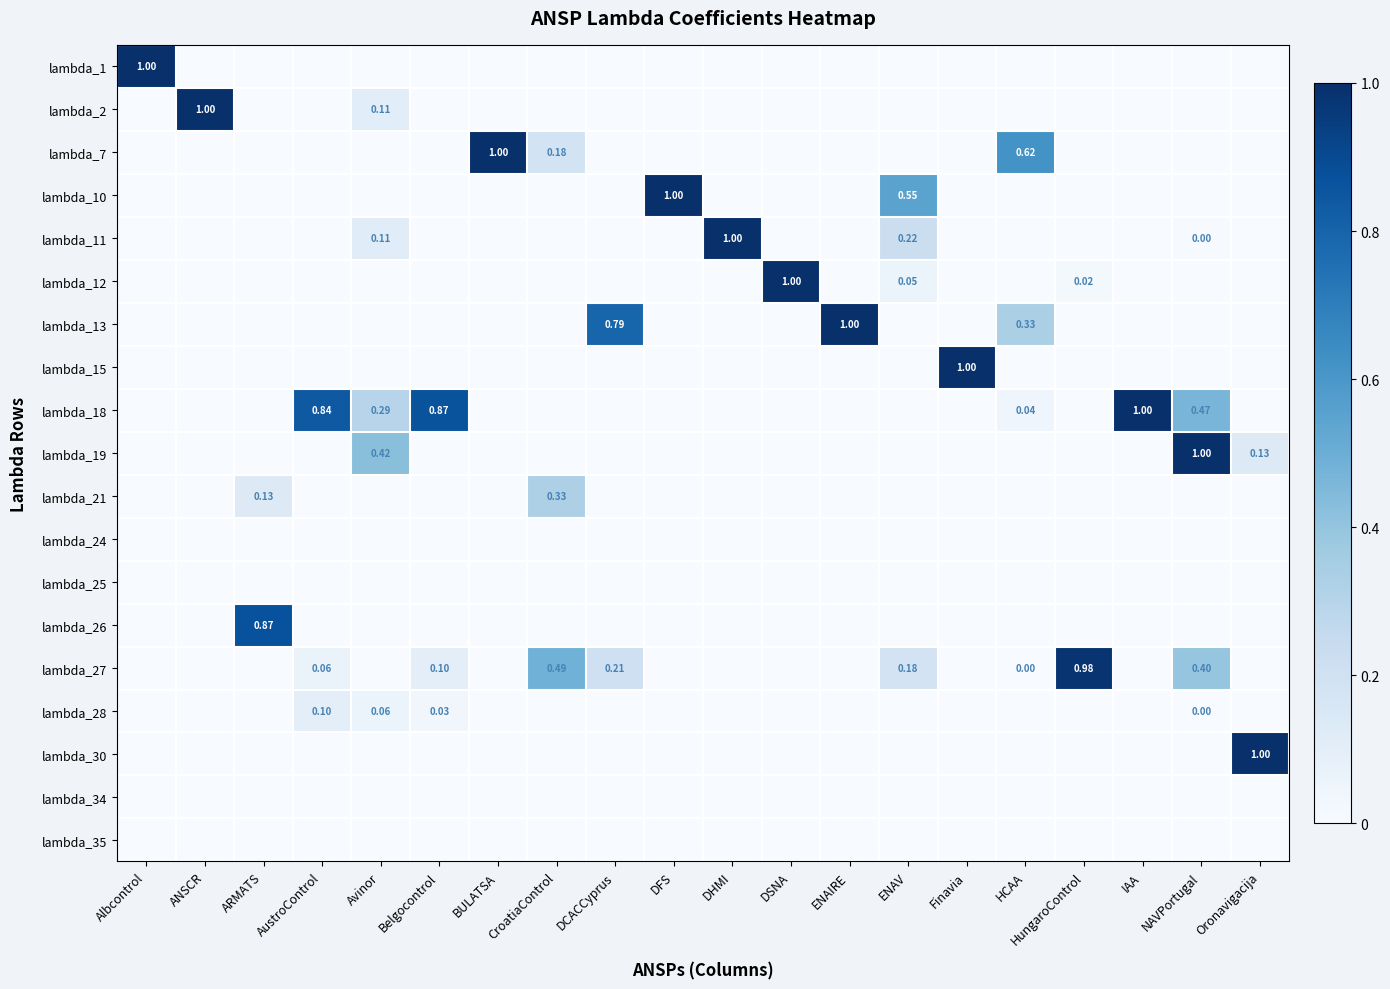

Count the number of categories in the chart.

20